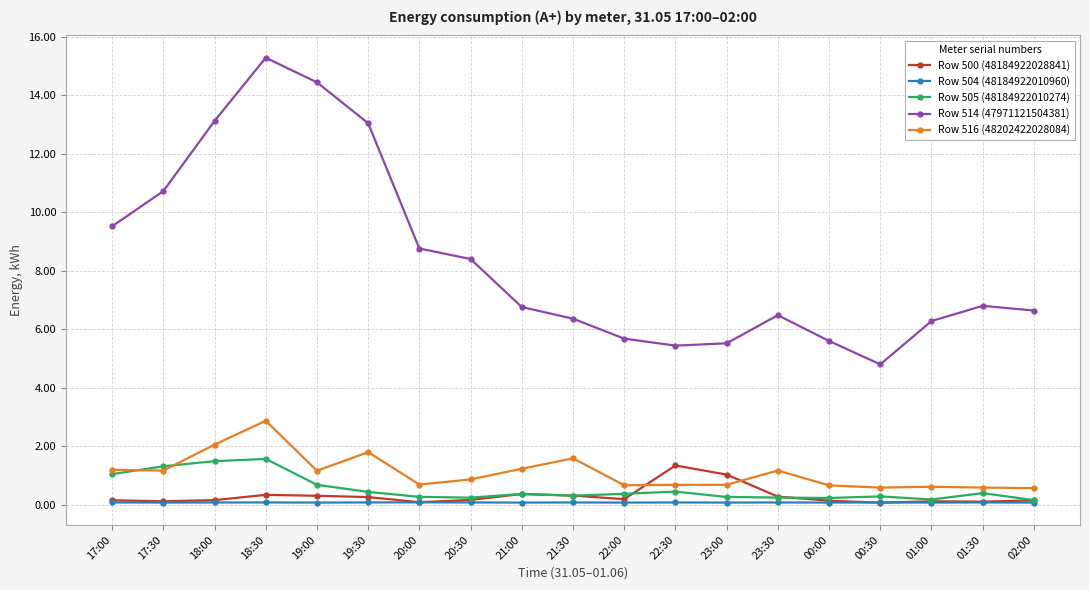

List the series in order of their peak value, lowest first.

Row 504 (48184922010960), Row 500 (48184922028841), Row 505 (48184922010274), Row 516 (48202422028084), Row 514 (47971121504381)